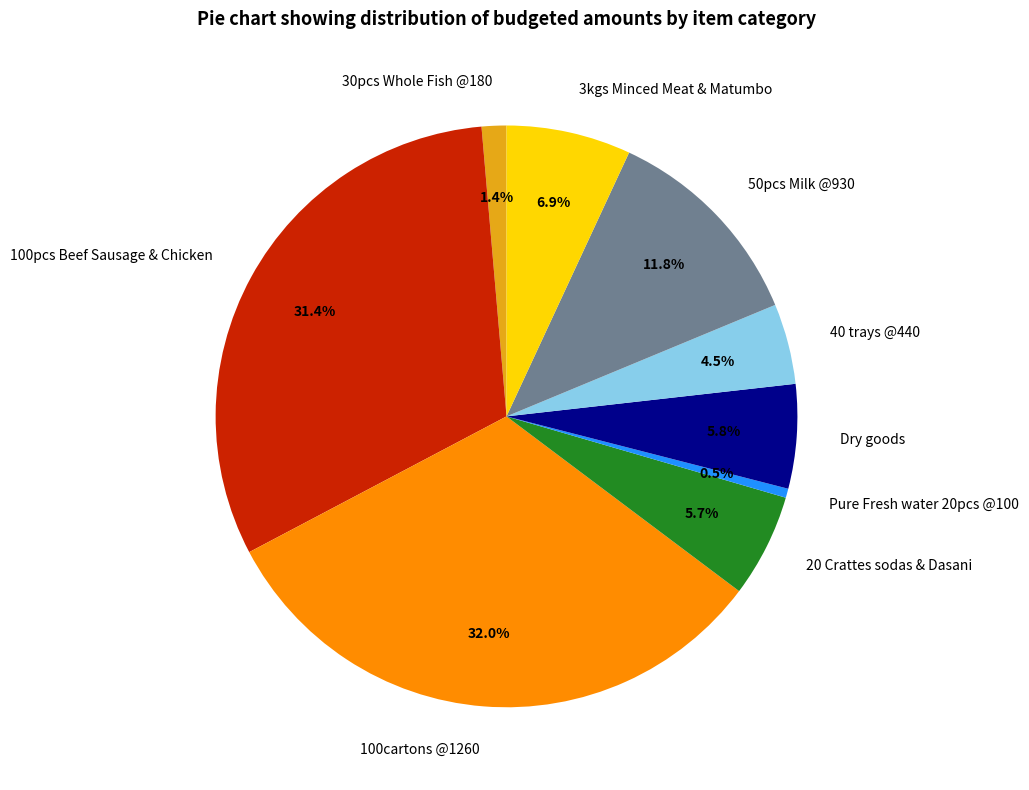

Approximately how many times larger is the value at 100pcs Beef Sausage & Chicken compared to 50pcs Milk @930?

2.7